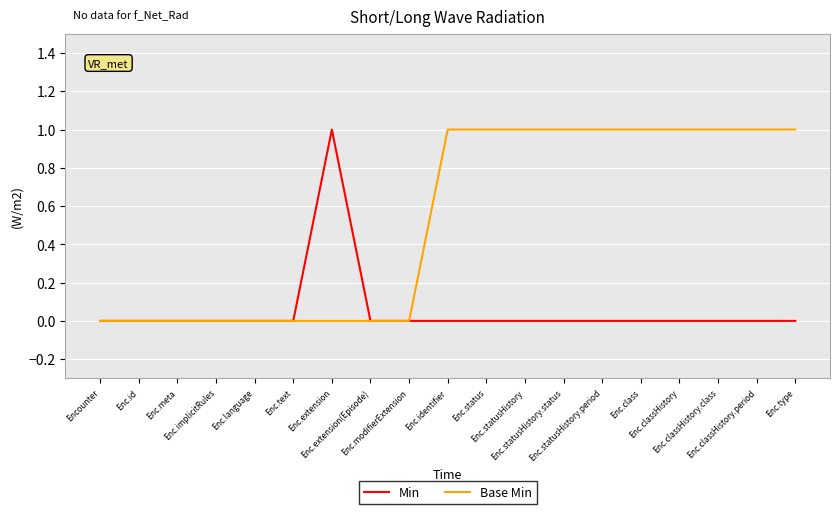

Which series has the largest total across all categories?

Base Min